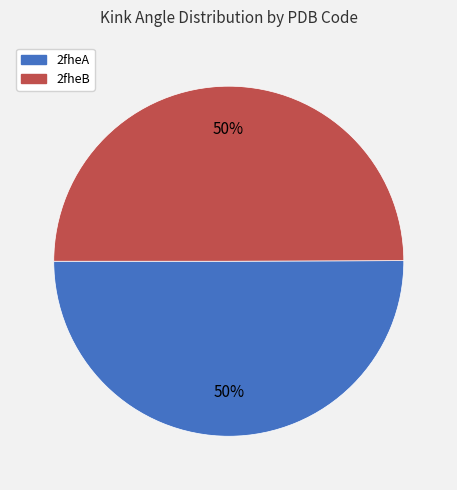

The 2fheB slice represents 37% of the pie. True or false?

False